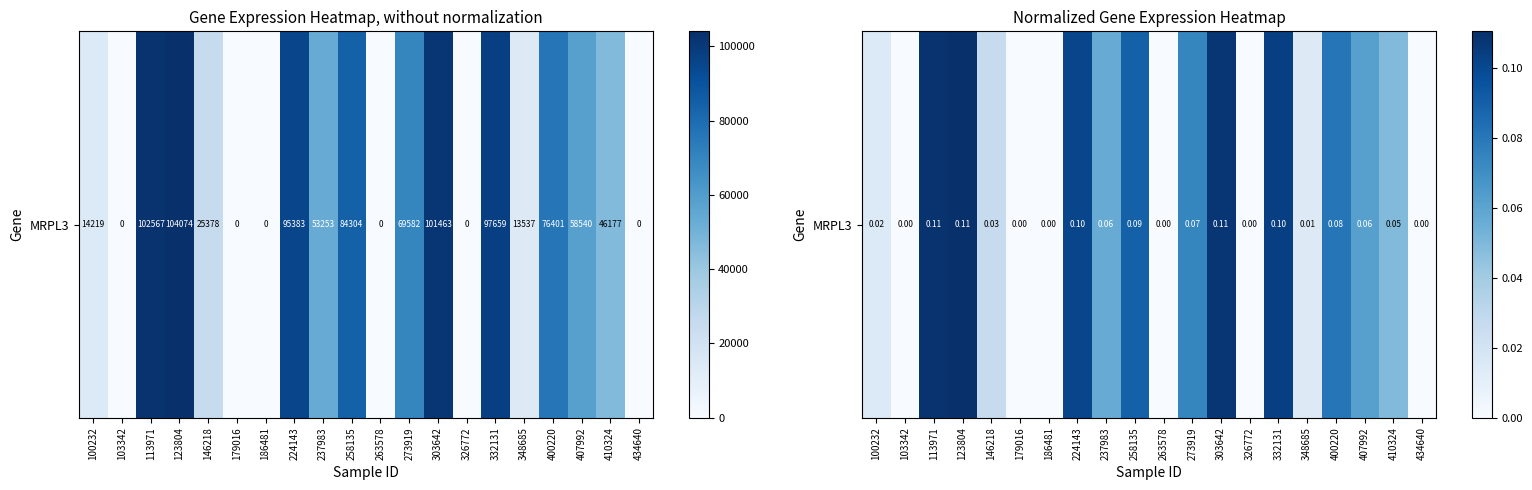

What is the average value?

0.1